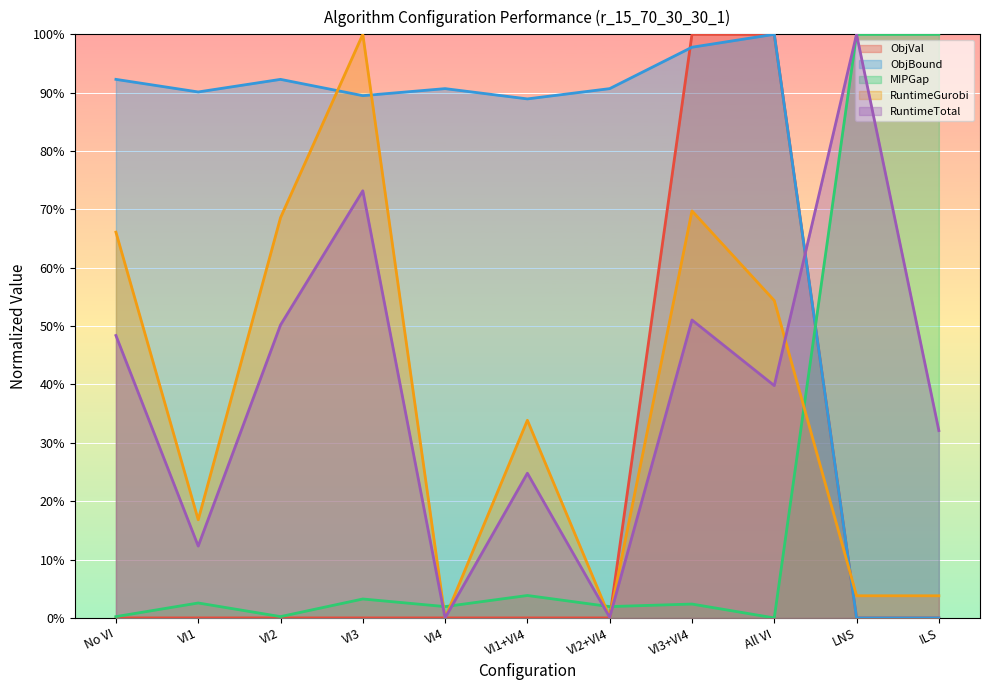

What is the spread (max minus min) of values at VI2?

92.3